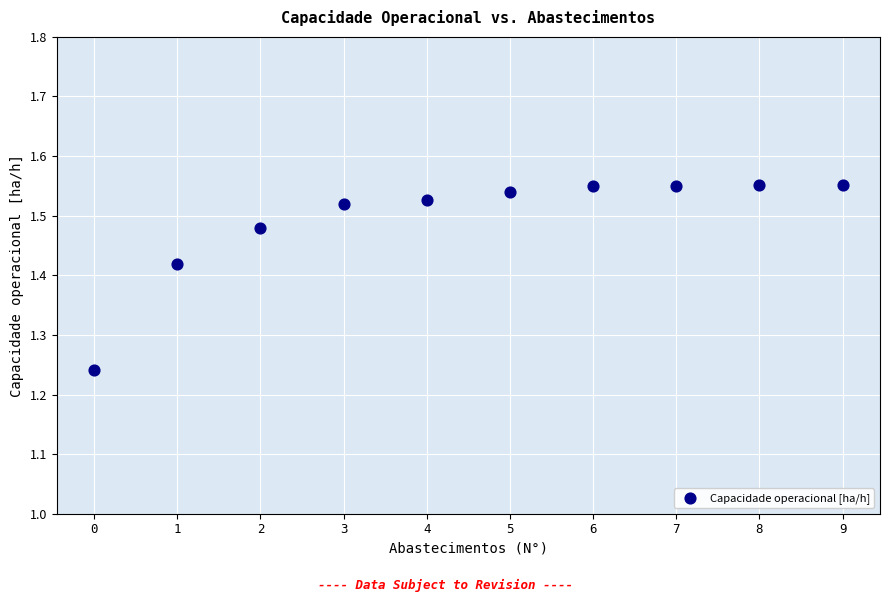

What is the range of Y values (max minus min)?

0.3